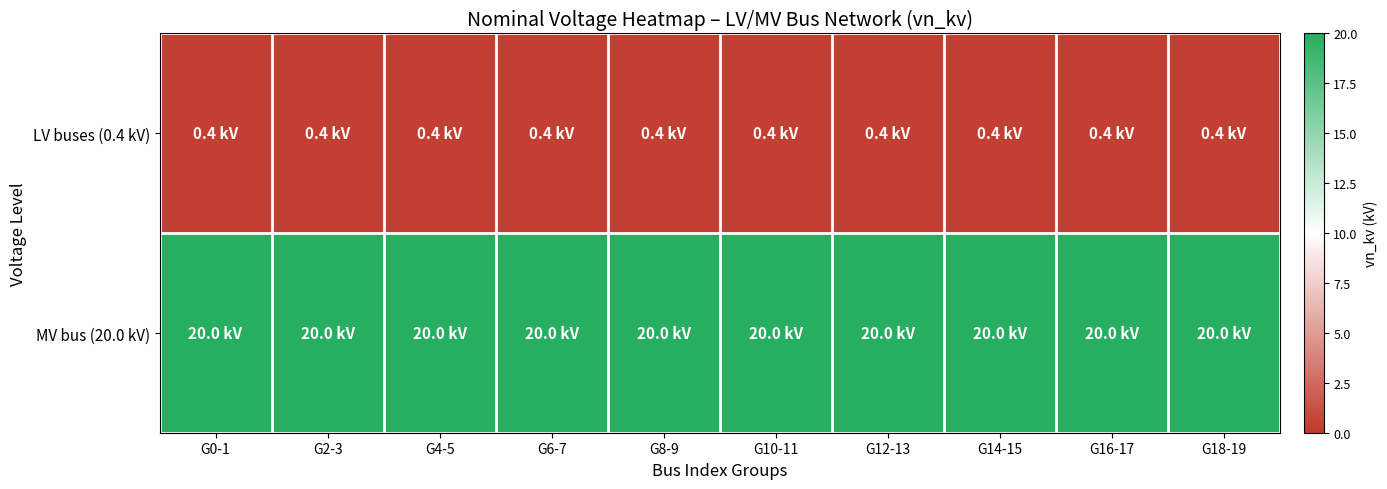

What is the greatest value displayed?

20.0